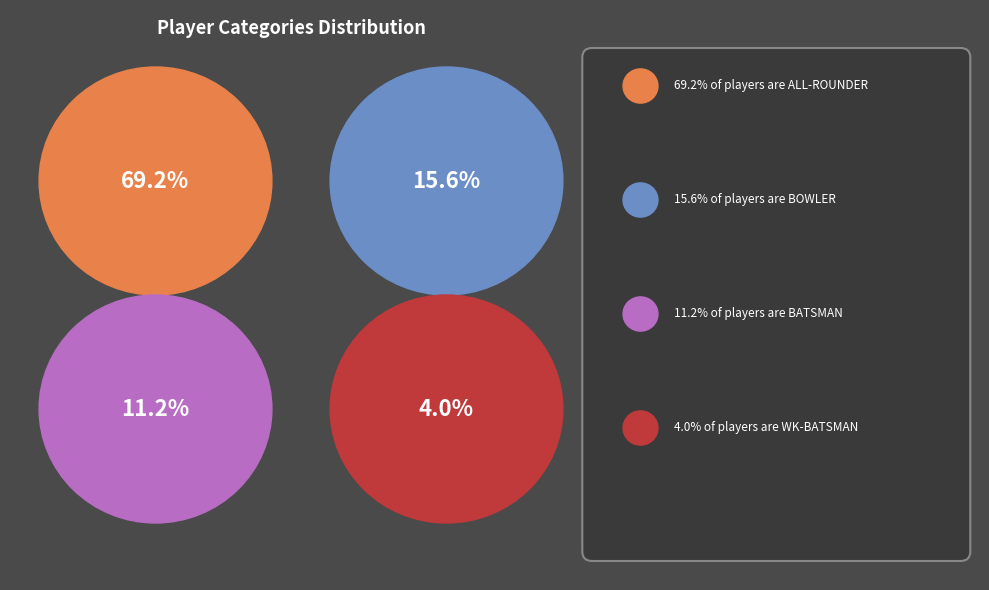

Which category has the biggest portion of the pie?

ALL-ROUNDER